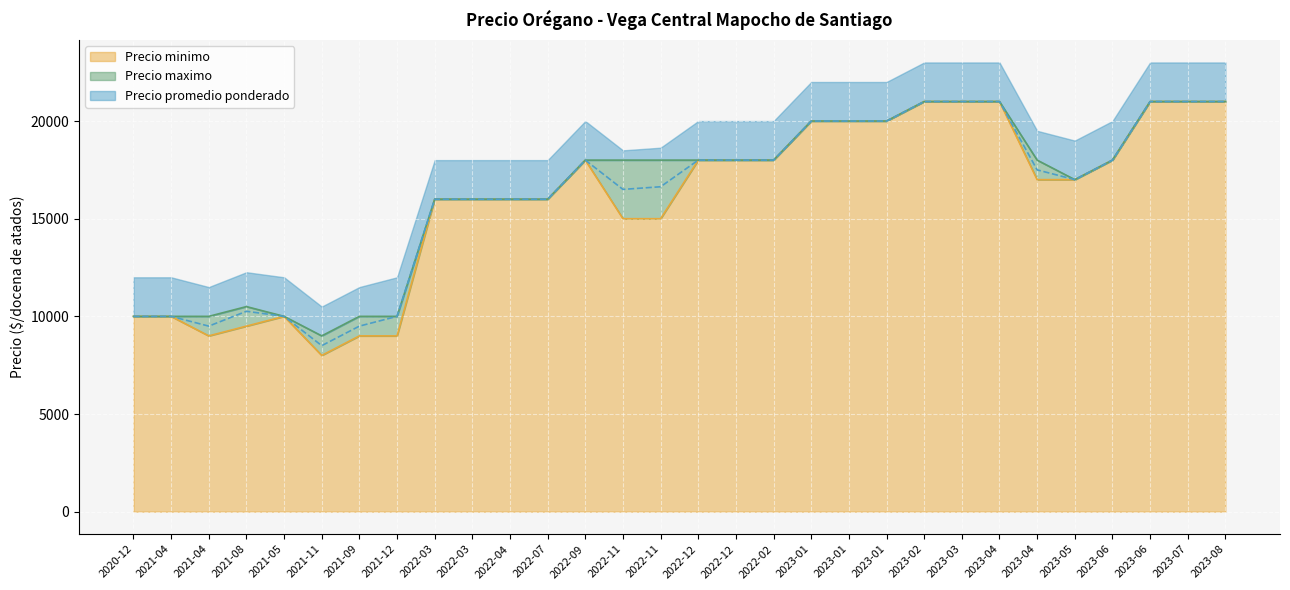

Count the number of categories in the chart.

30